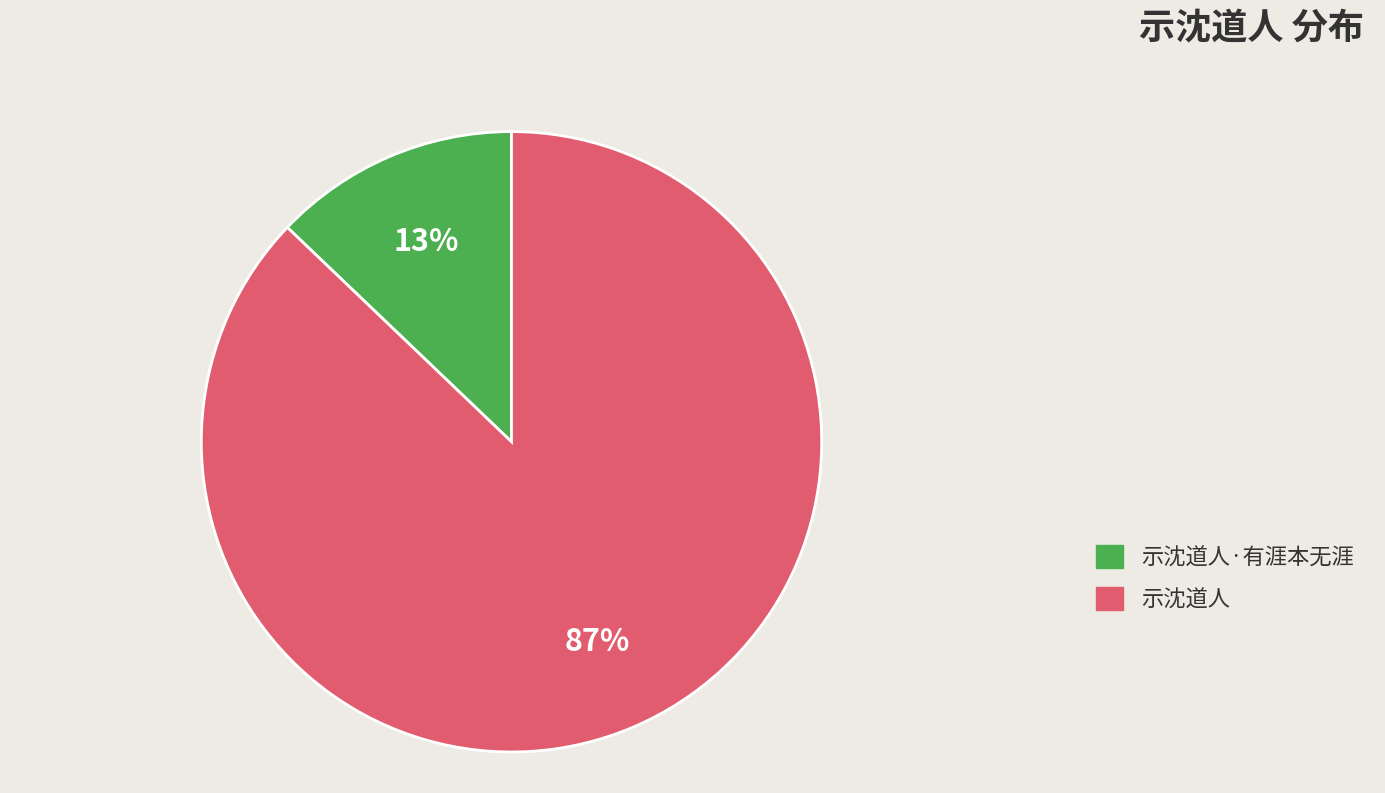

Count the number of slices in the pie.

2